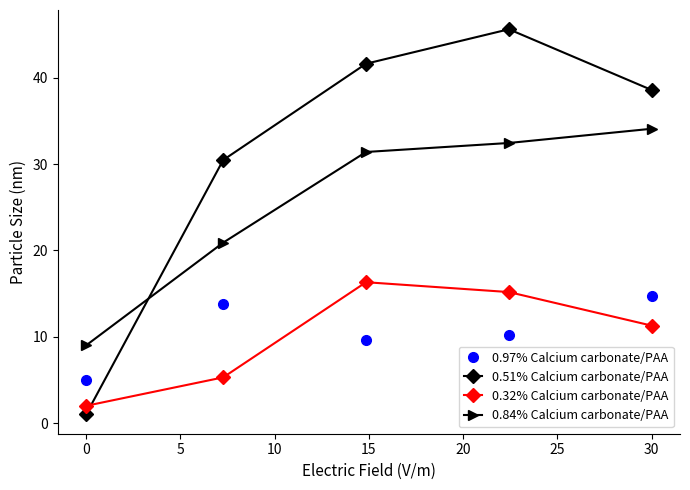

Count the number of data series in this chart.

4